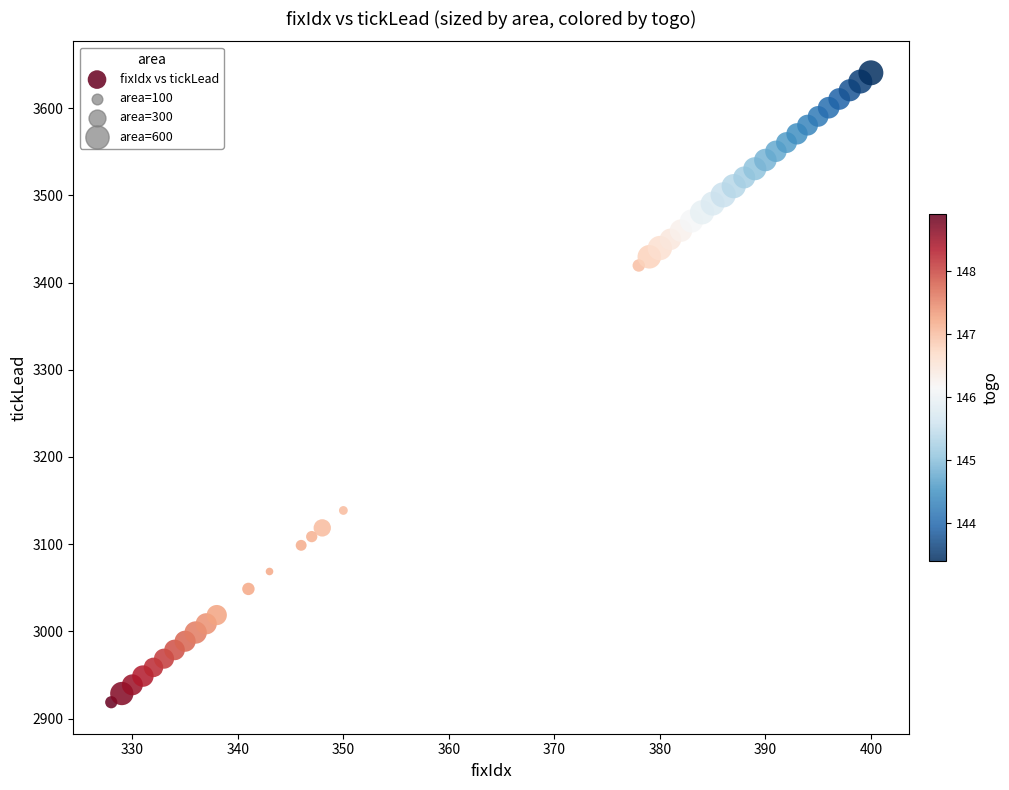

What is the range of Y values (max minus min)?

722.0